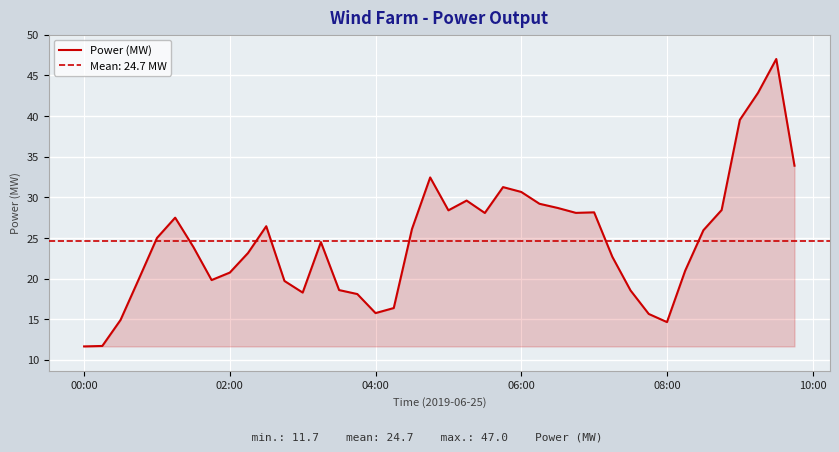

What is the maximum value for Power (MW)?

47.0